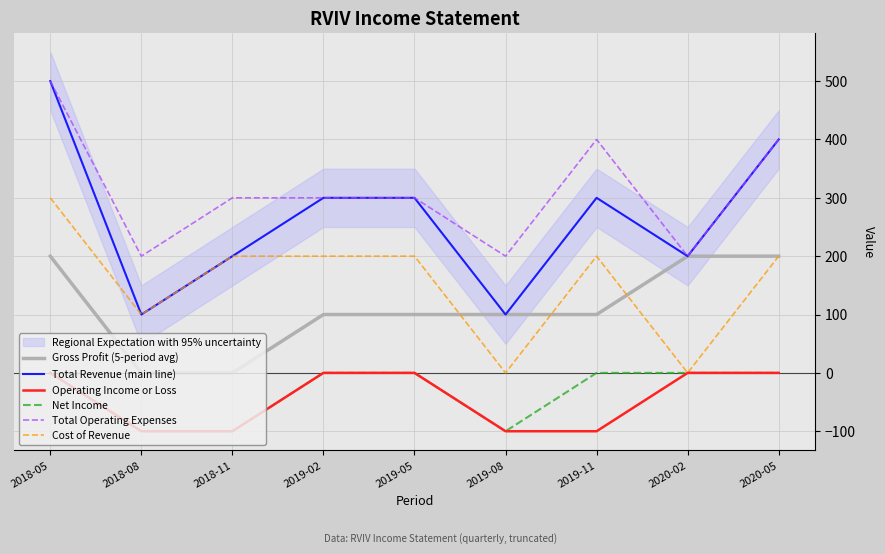

What is the value of the Net Income point at the 2nd from the left?

-100